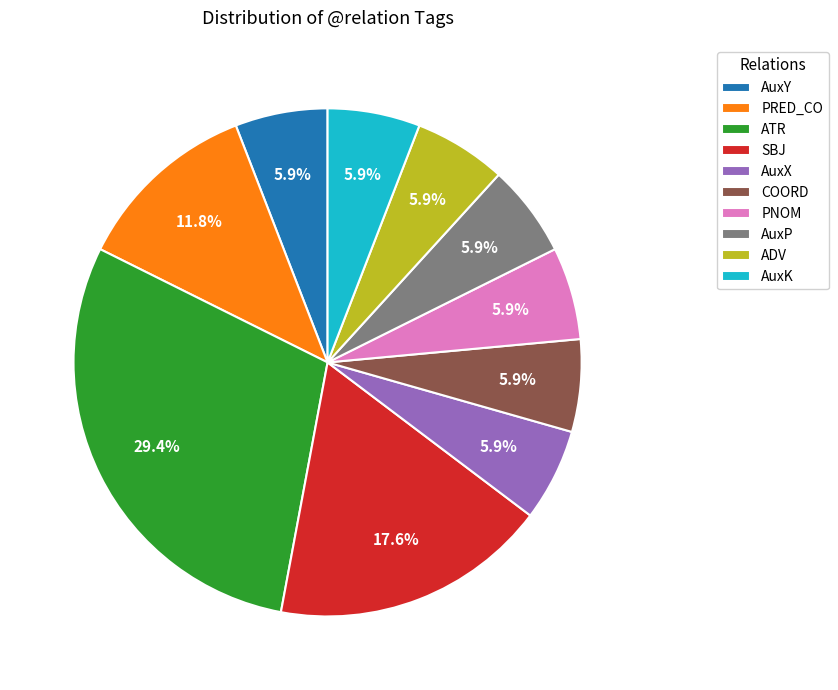

The COORD slice represents 6% of the pie. True or false?

True